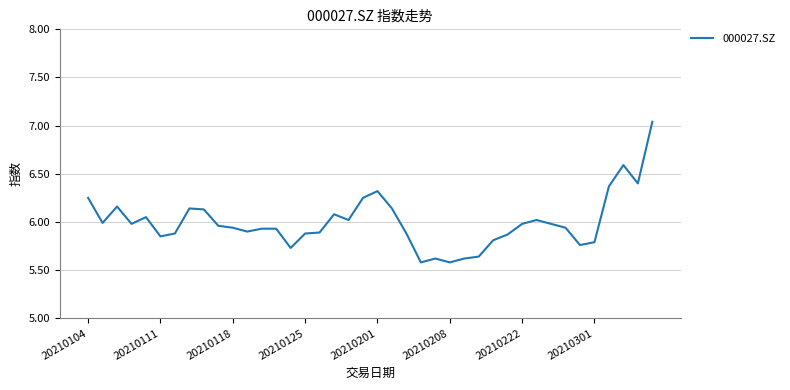

What is the difference between the maximum and minimum values?

1.5